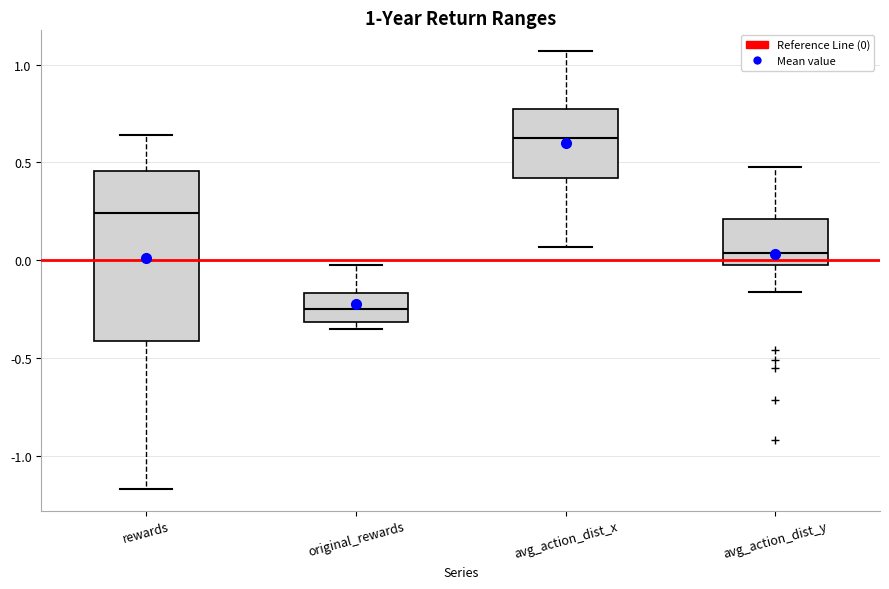

Comparing the boxes themselves (not the whiskers), which one is the tallest?

rewards